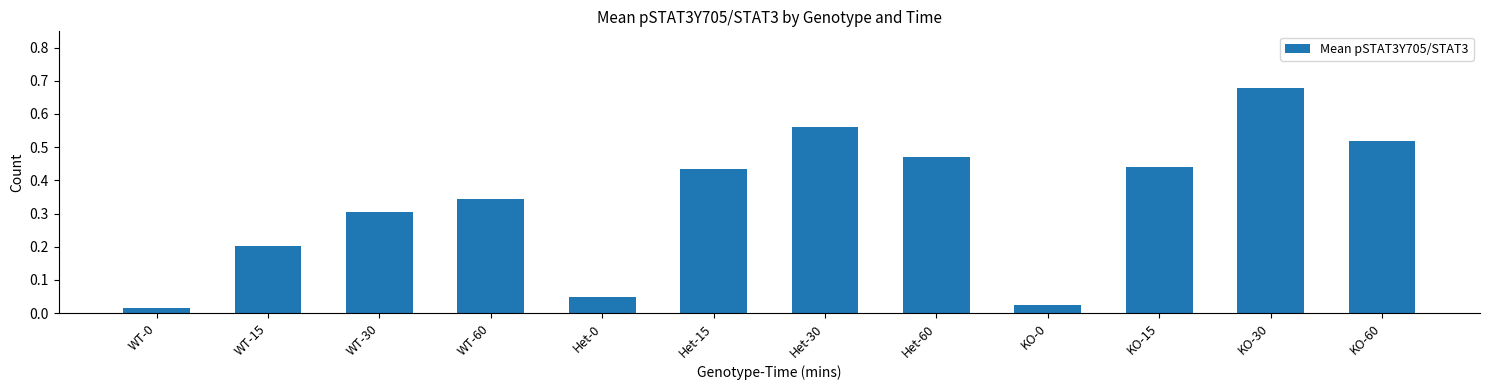

How many bars are there in total?

12